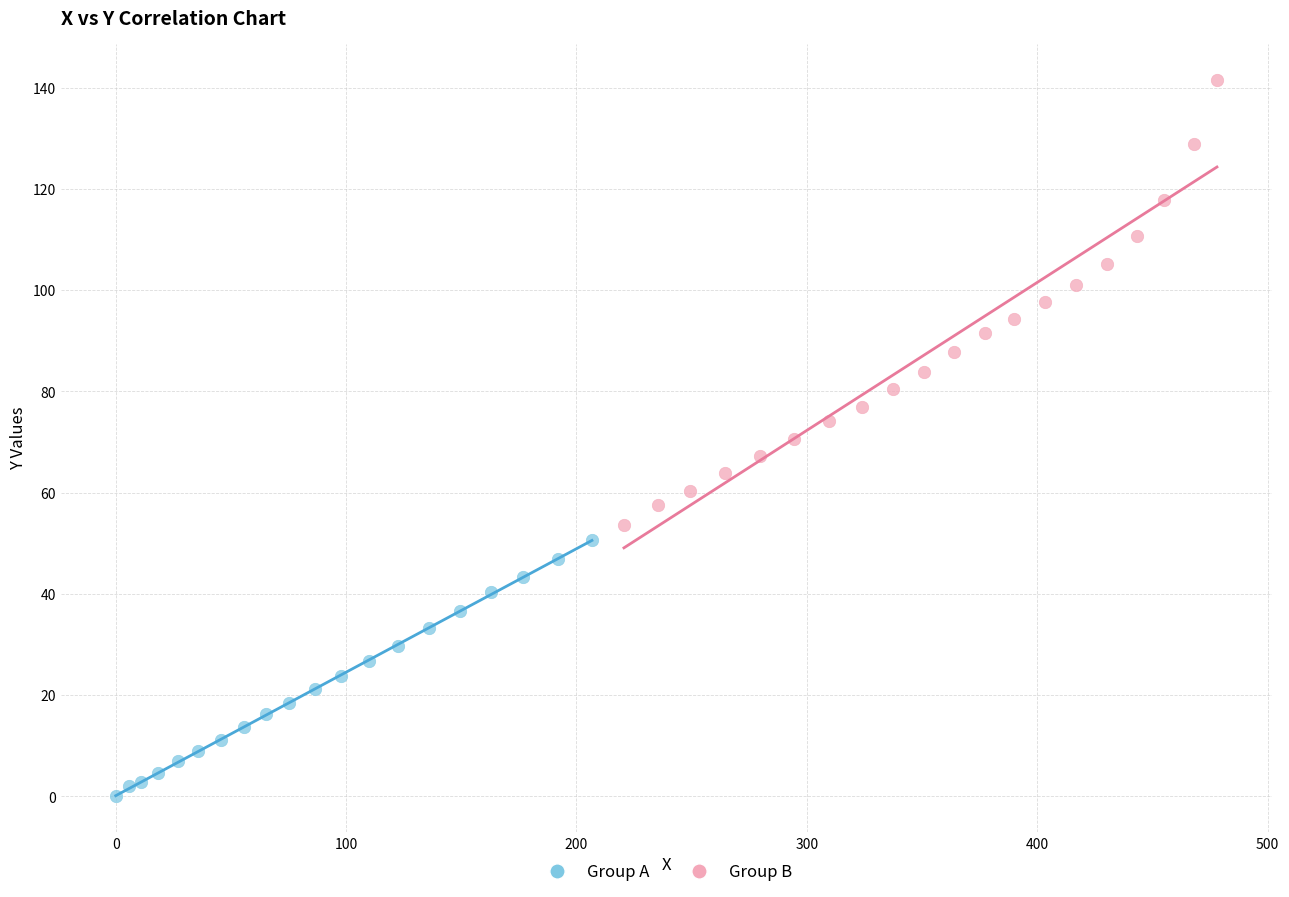

Which series reaches the maximum Y coordinate?

Group B